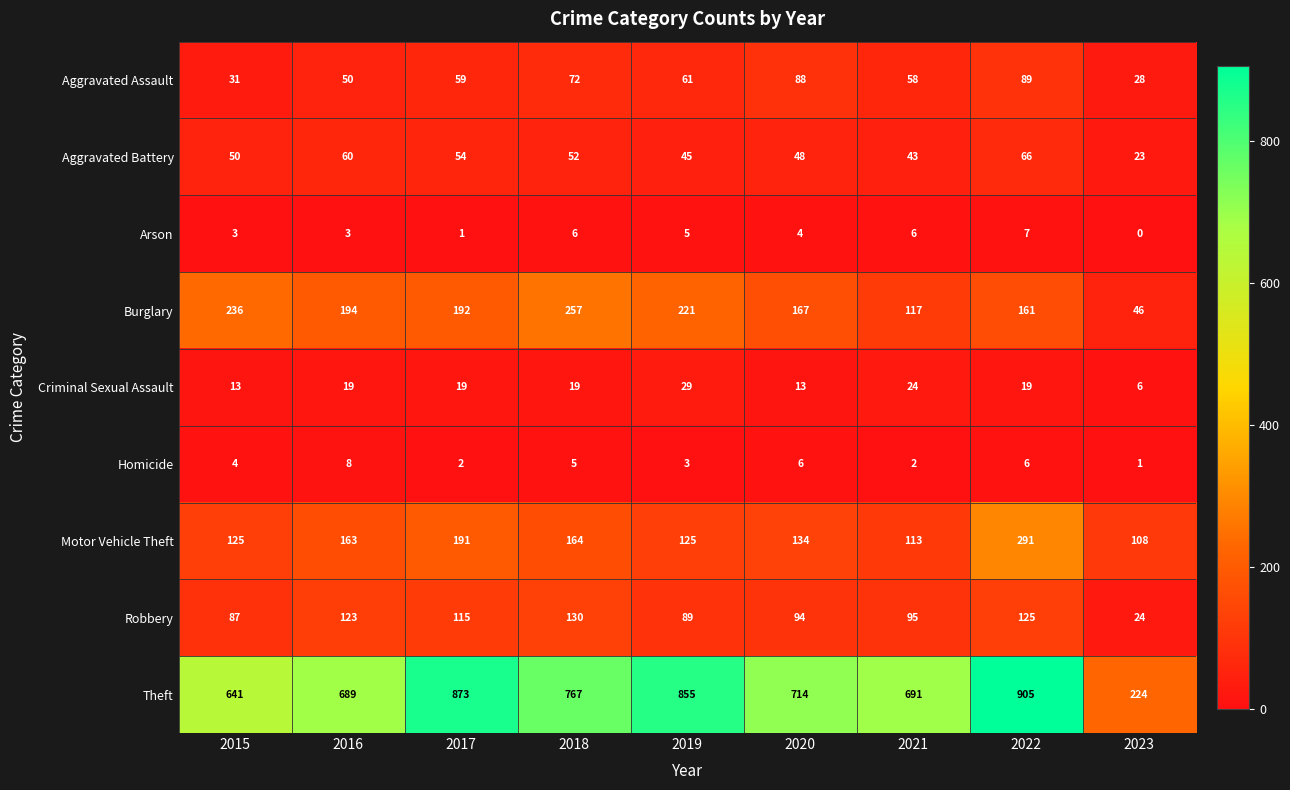

What is the sum of all Homicide values?

37